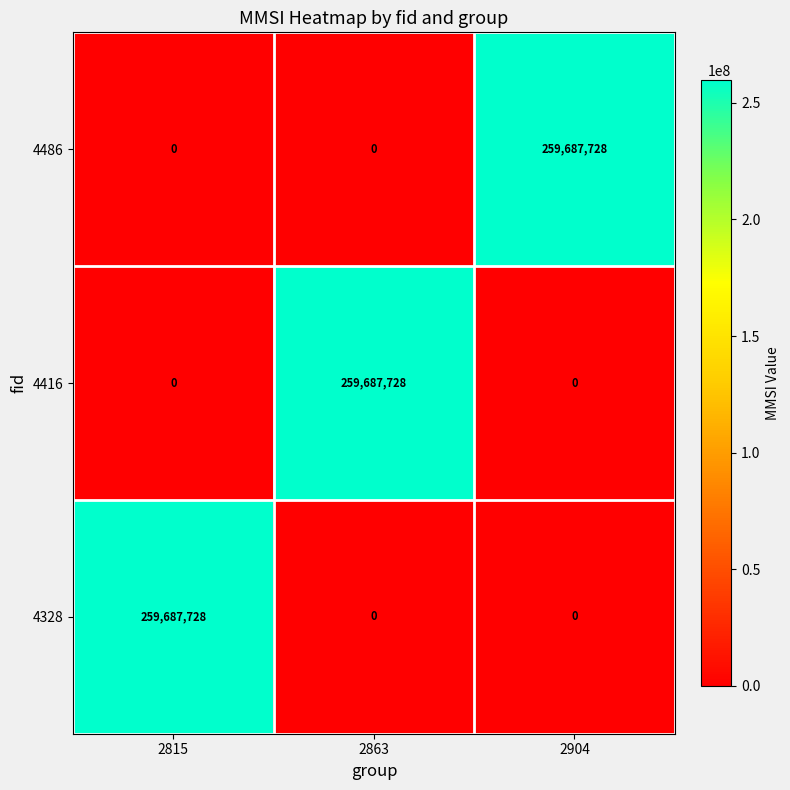

At which label does 4328 reach its peak?

2815